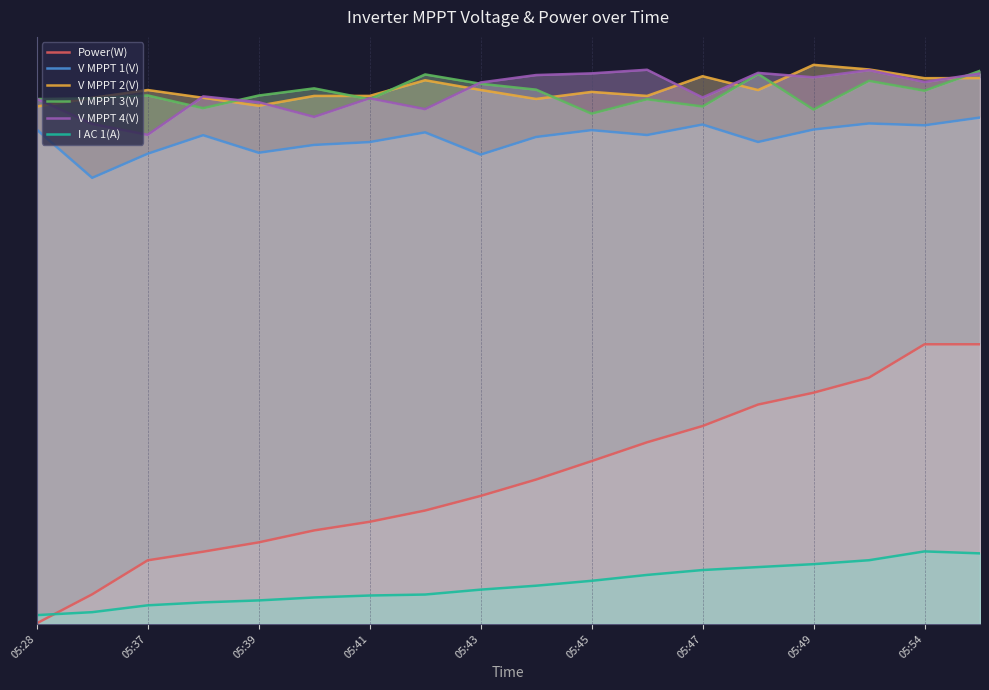

Where does the V MPPT 1(V) series first go above 498?

05:28